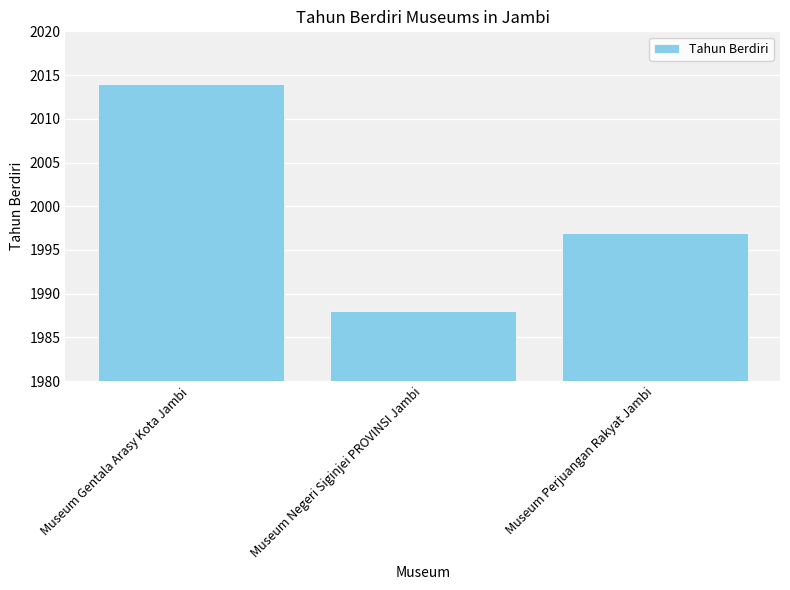

What is the label of the 2nd bar from the right?

Museum Negeri Siginjei PROVINSI Jambi